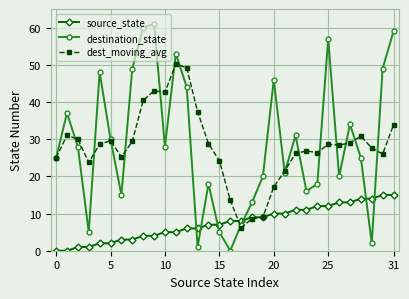

At how many categories does at least one series exceed 54?

4